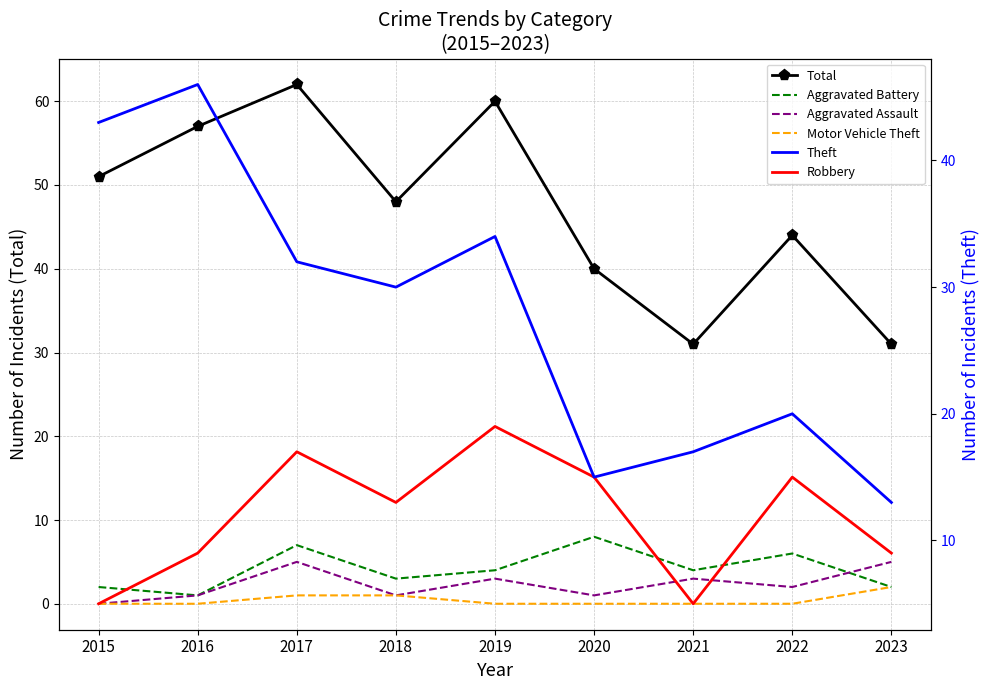

Rank the series at 2023 from lowest to highest value.

Aggravated Battery, Motor Vehicle Theft, Aggravated Assault, Robbery, Theft, Total